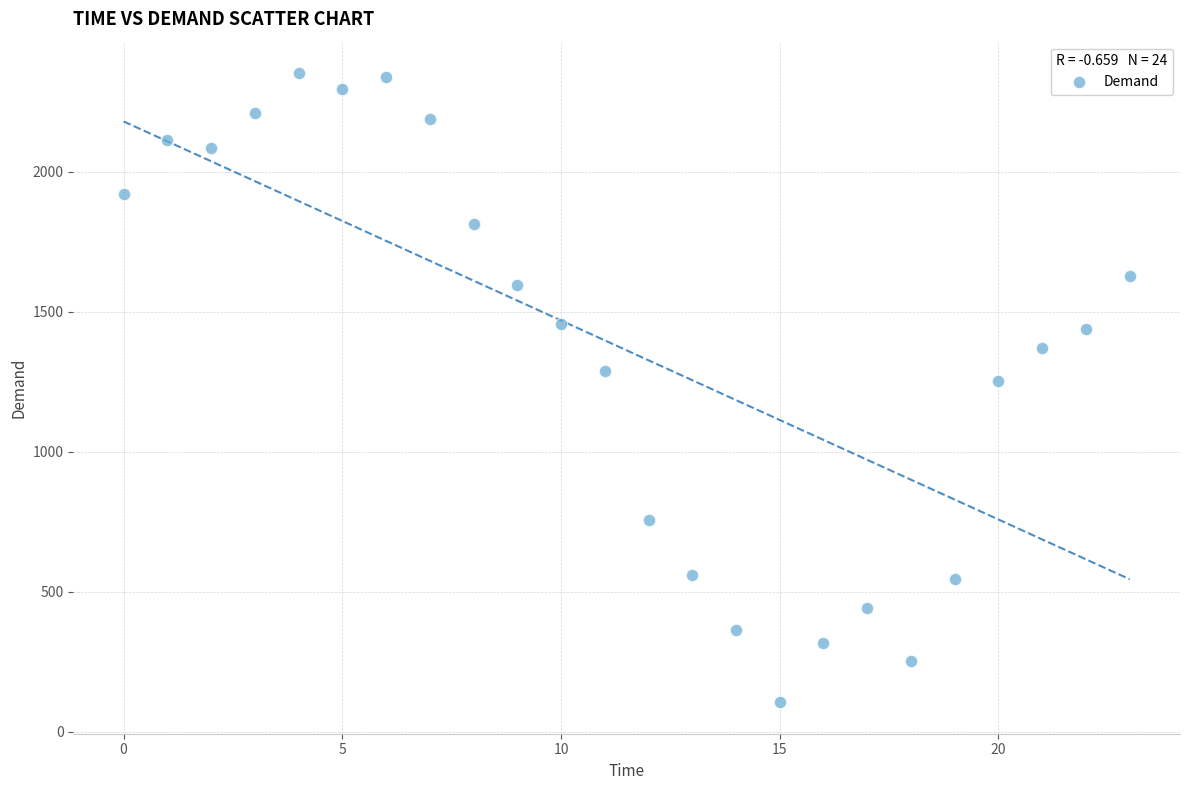

What Y value in the scatter plot is closest to 1229?

1254